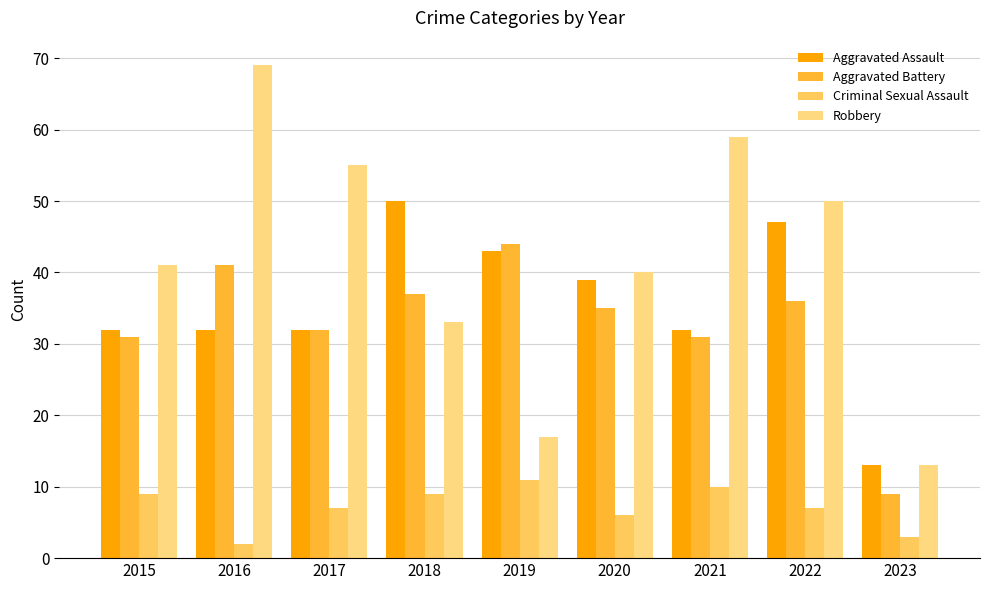

At which category does the chart reach its peak across all series?

2016